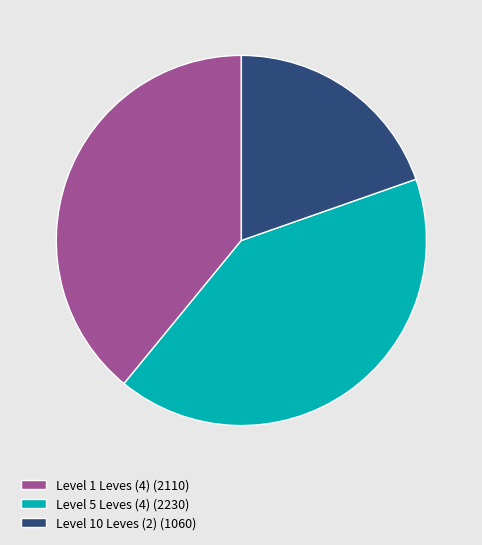

What is the ratio of the value at Level 10 Leves (2) (1060) to the value at Level 1 Leves (4) (2110)?

0.5